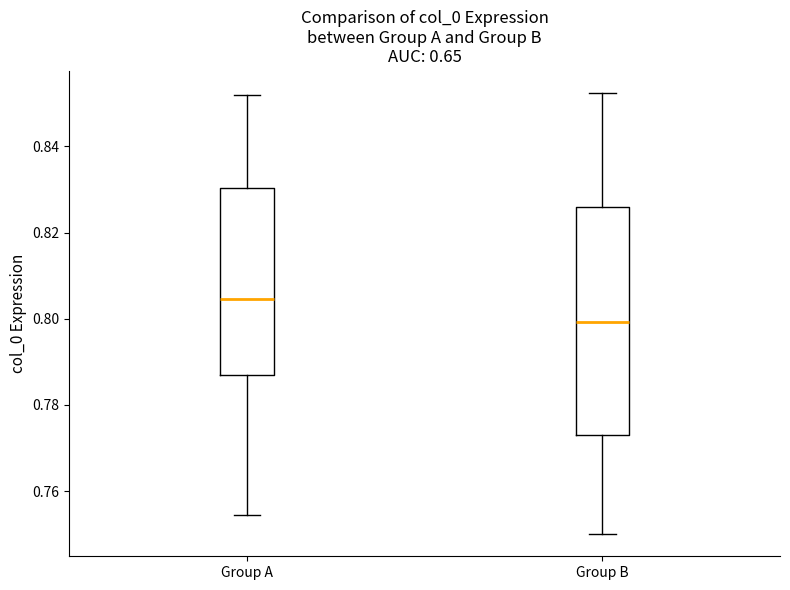

Reading left to right, transcribe this box plot: for each box, give where its median line is, the range the box spans, and where its two whiskers end, as read against the y-axis. The values are not printed on the chart, so give them approximately, as read against the axis.

Group A: median 0.804, box 0.786 to 0.830, whiskers 0.754 to 0.852
Group B: median 0.800, box 0.774 to 0.826, whiskers 0.750 to 0.852